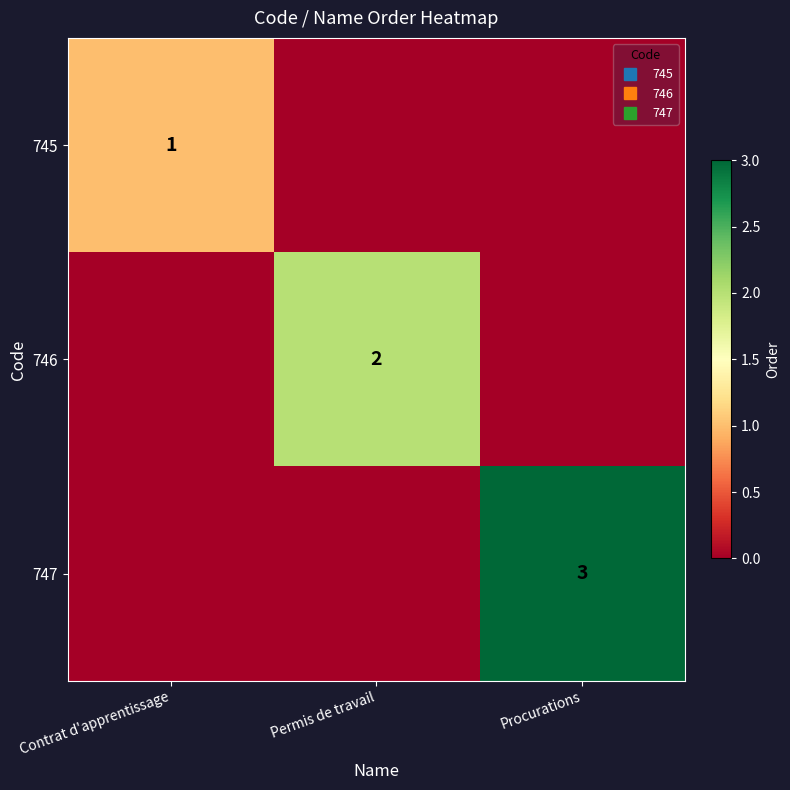

Is it true that 745 equals 0 at Permis de travail?

True